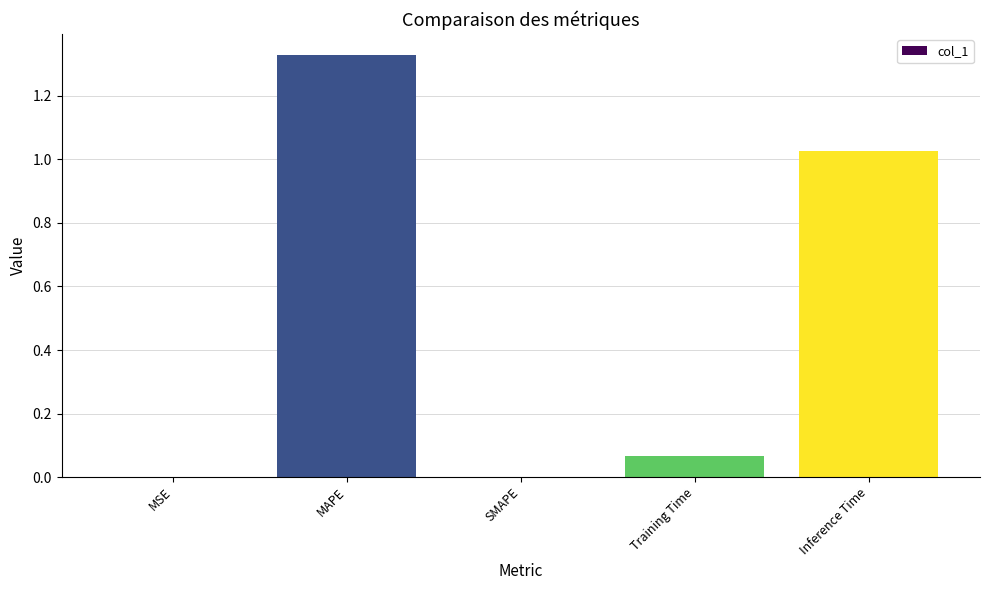

The value at MSE is 0.0. True or false?

True